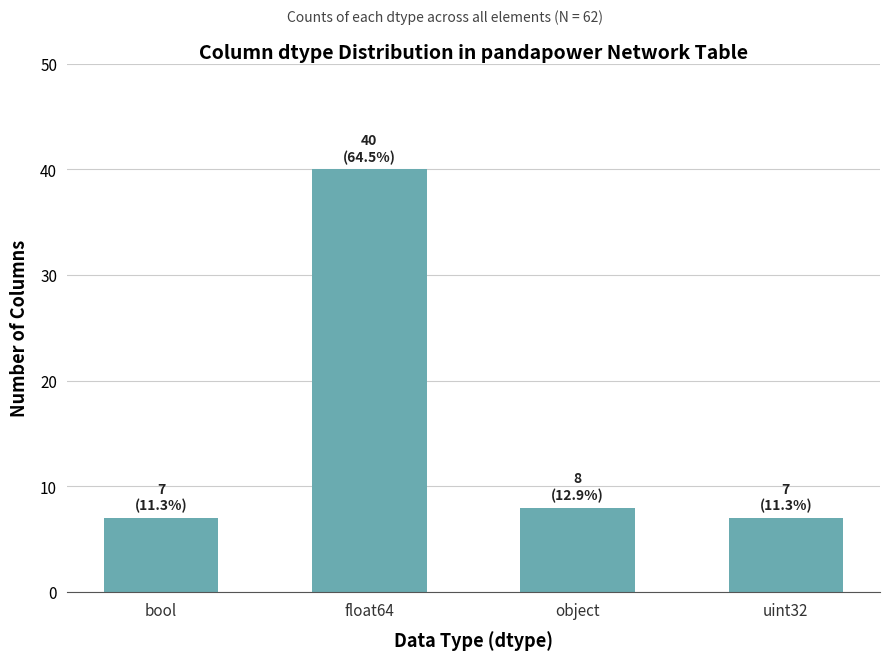

What is the ratio of the value at uint32 to the value at object?

0.9